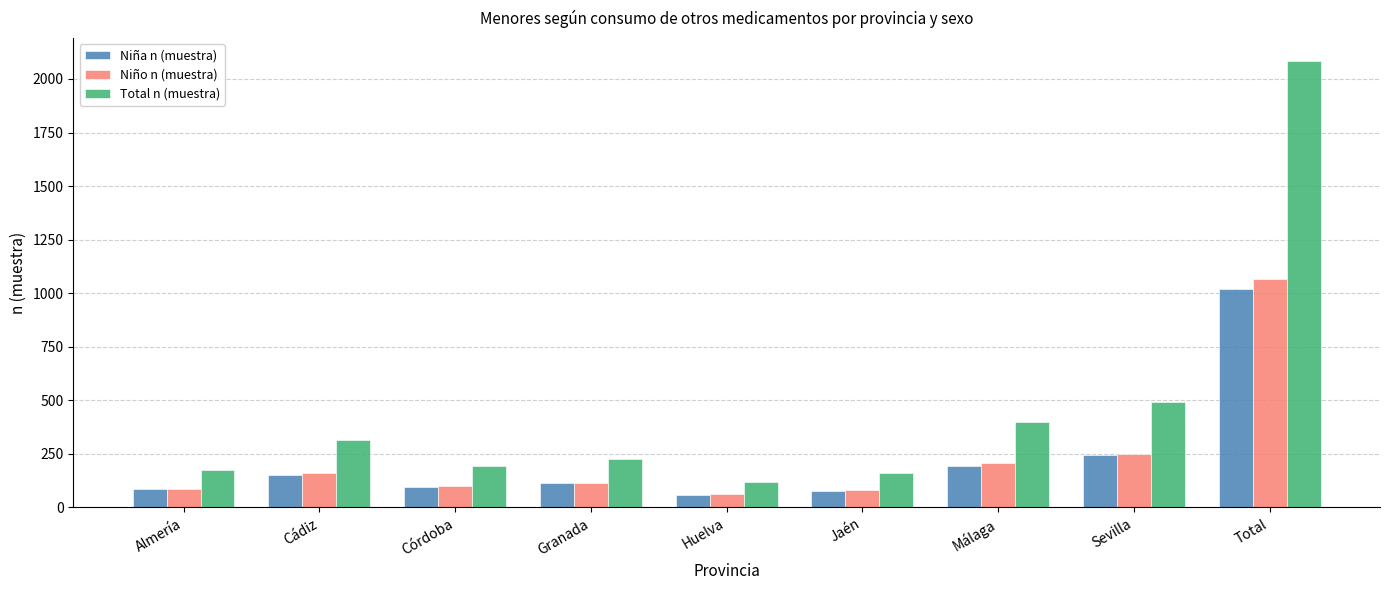

What is the difference between the maximum and minimum values in the Total n (muestra) series?

1965